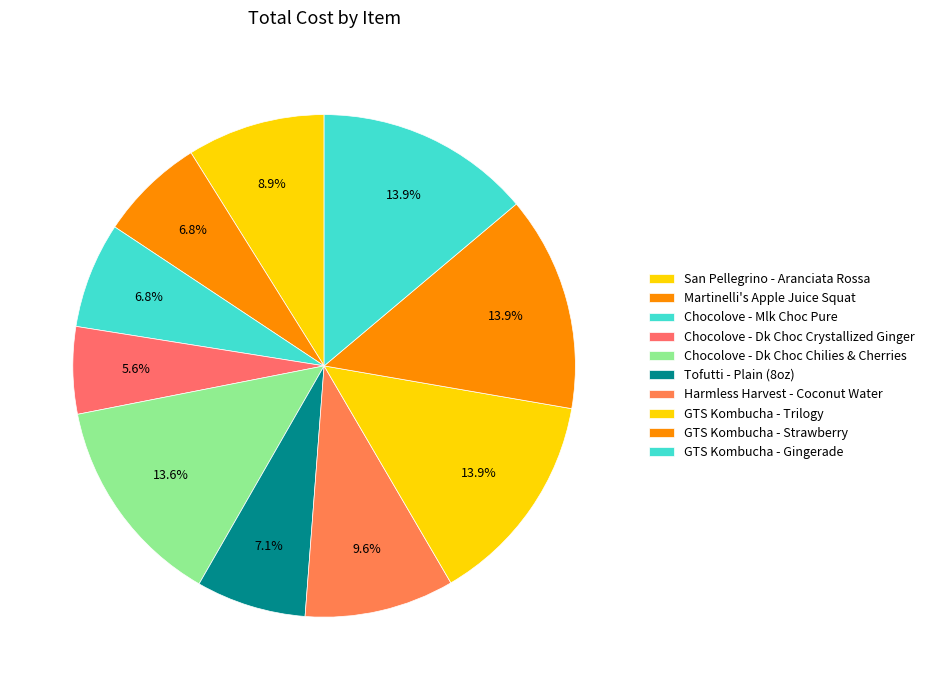

Does any single category account for the majority?

No